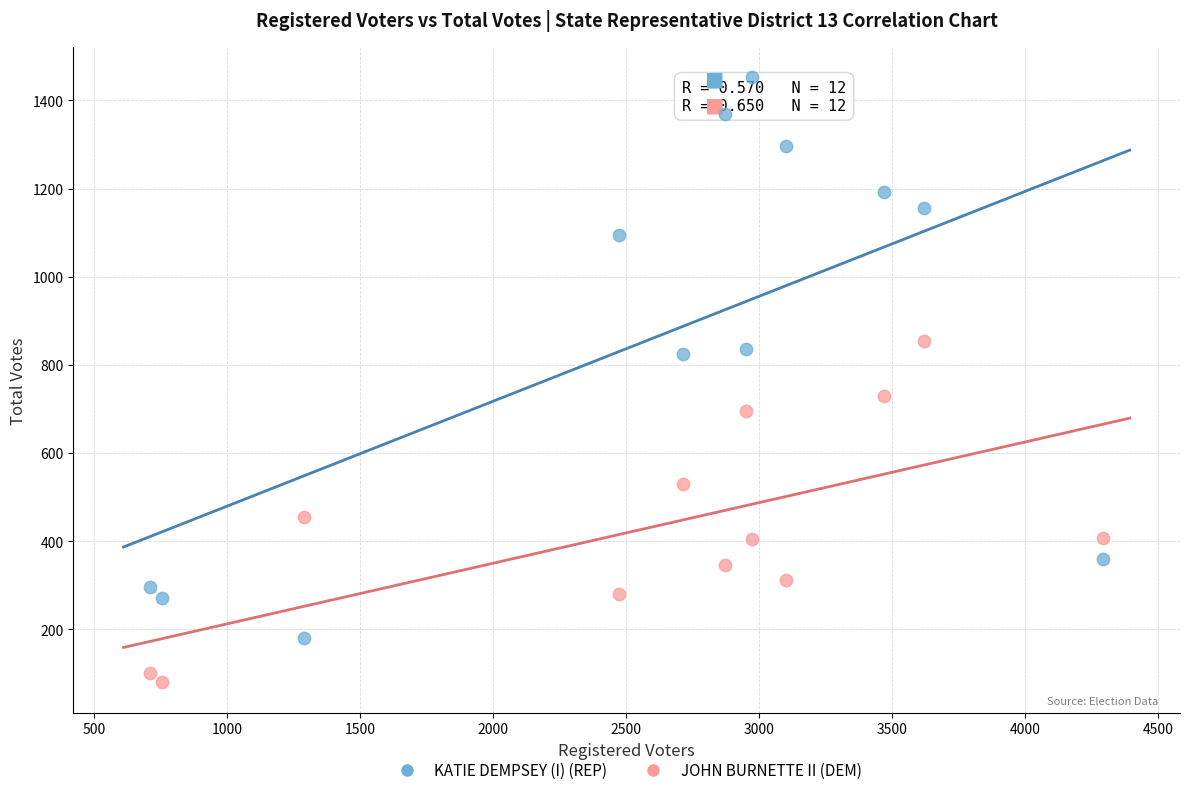

Across all data points, what is the range of X values (max minus min)?

3582